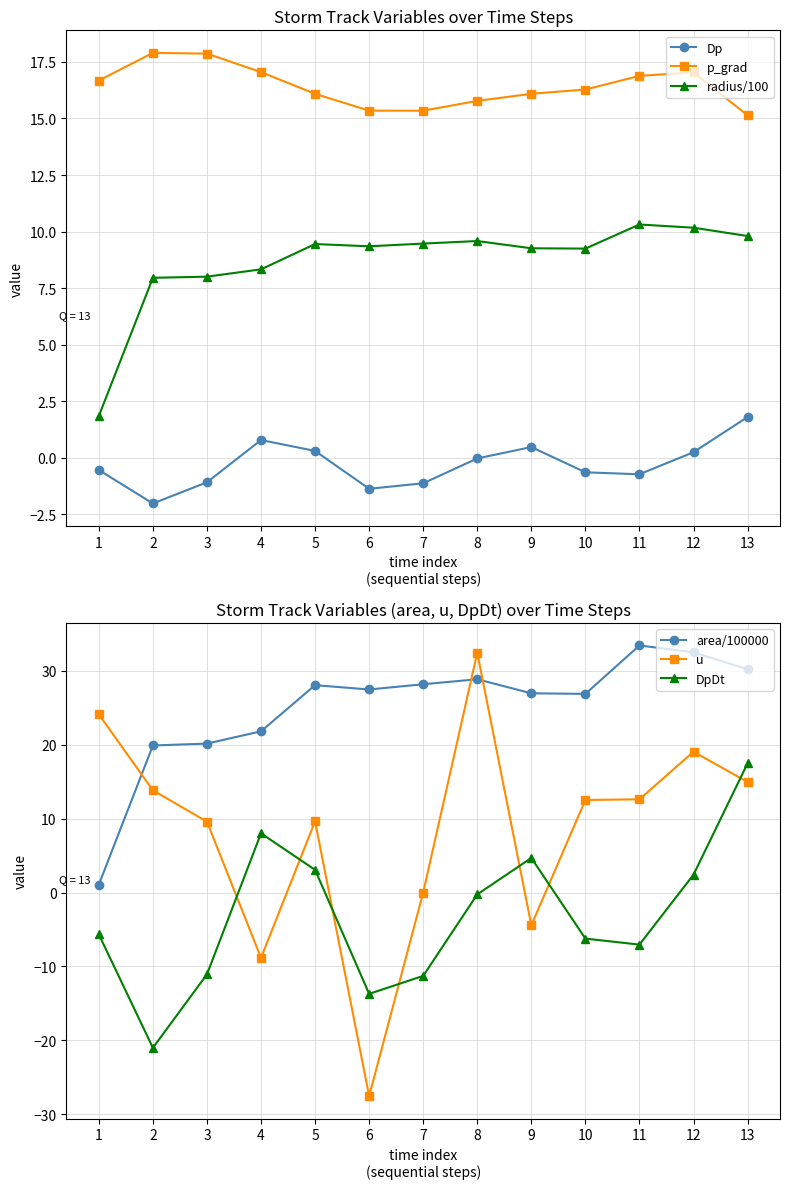

What is the difference between the DpDt values at 7 and 6?

2.4